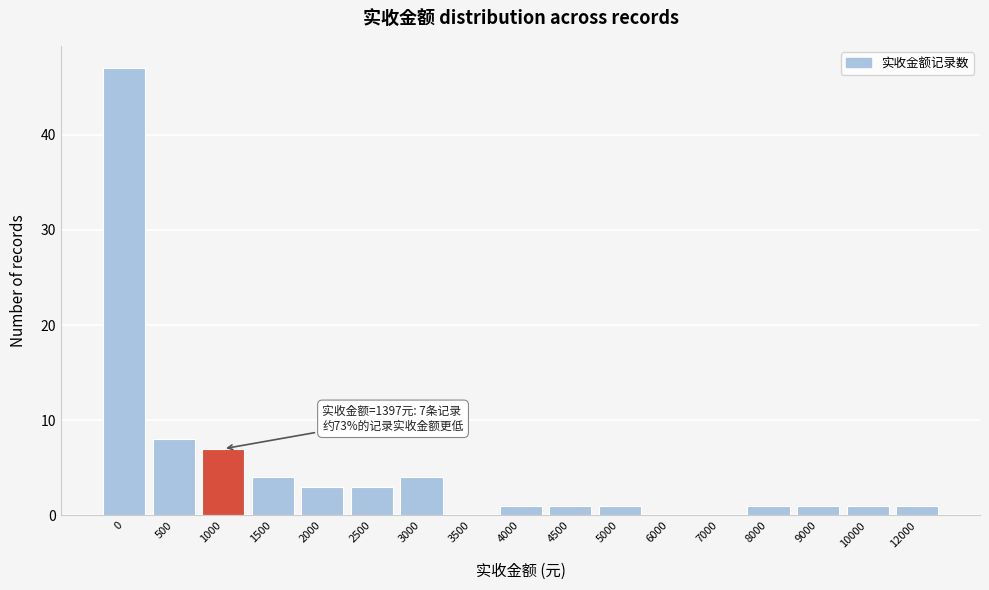

Reading left to right, transcribe all the data shown in this chart.

0=47	500=8	1000=7	1500=4	2000=3	2500=3	3000=4	3500=0	4000=1	4500=1	5000=1	6000=0	7000=0	8000=1	9000=1	10000=1	12000=1